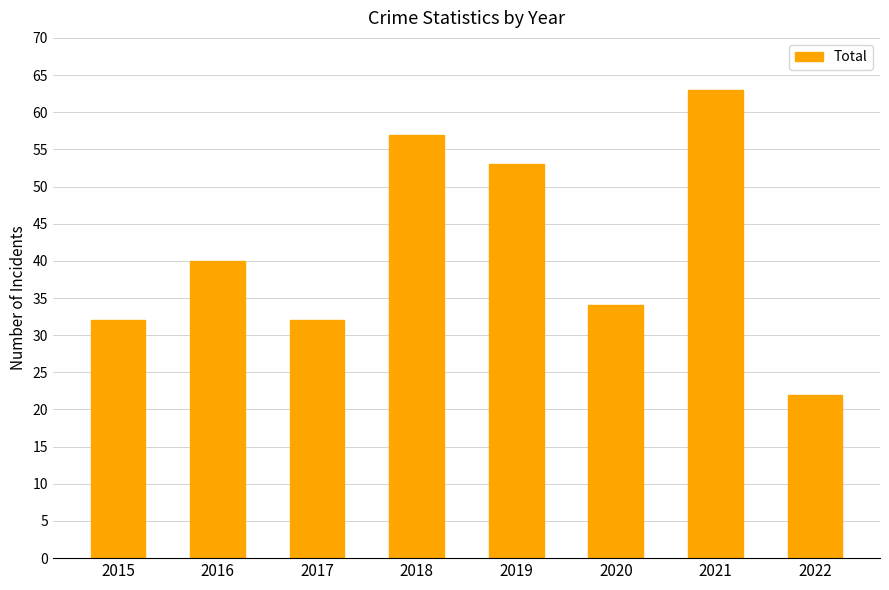

Is it true that the value at 2019 is 53?

True